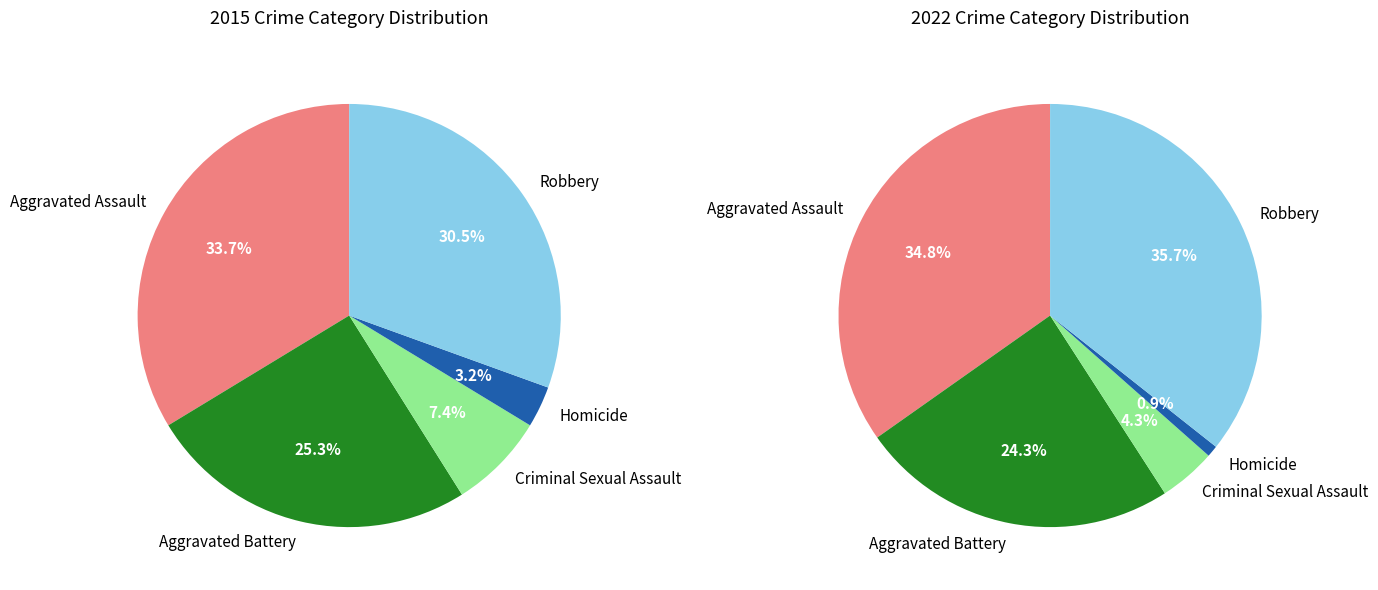

How many slices are in this pie chart?

5